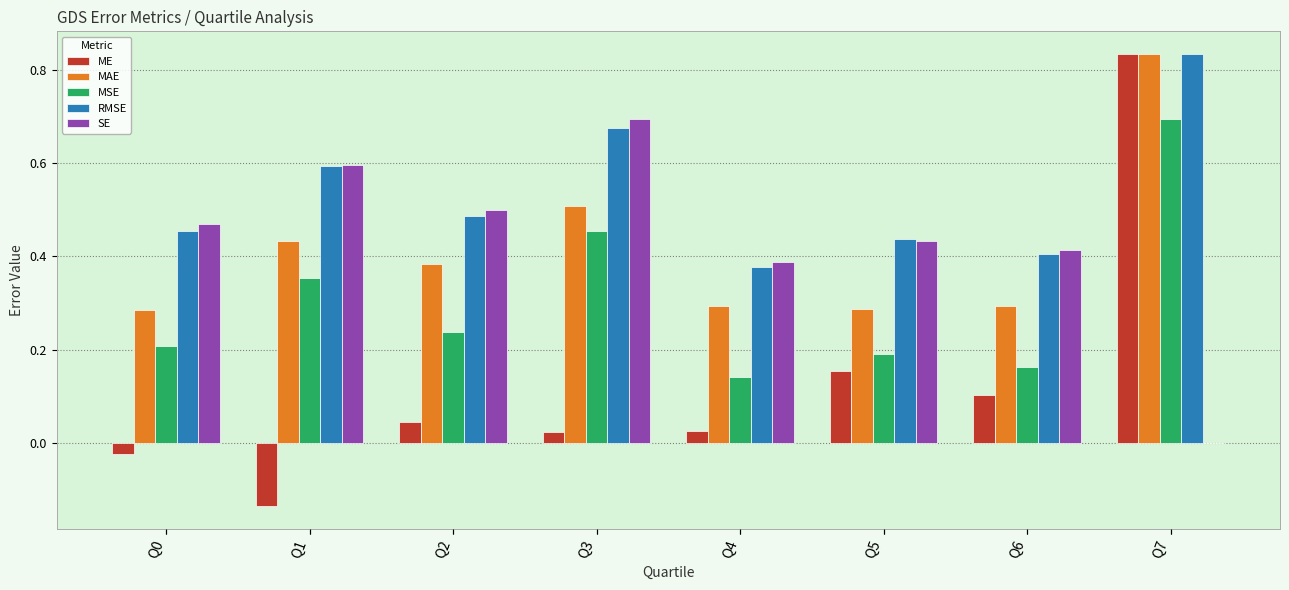

What is the maximum value shown in the chart?

0.8